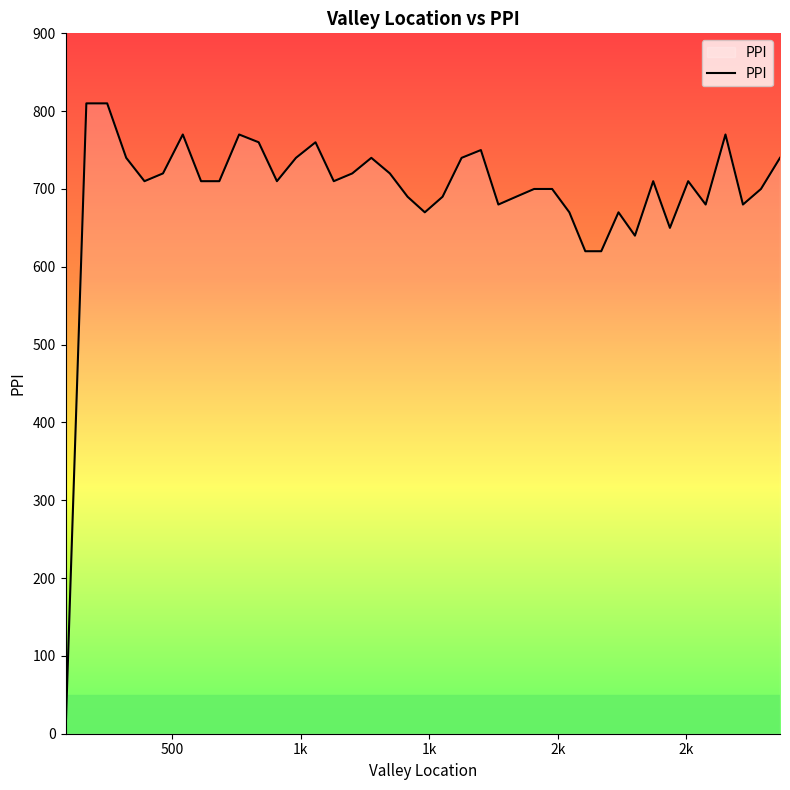

What is the maximum value shown in the chart?

810